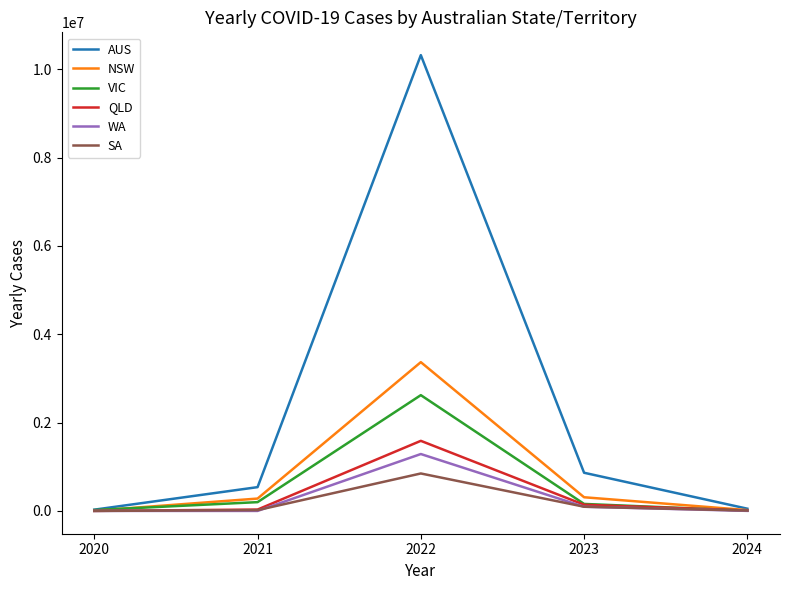

Which series has the largest range (max minus min)?

AUS